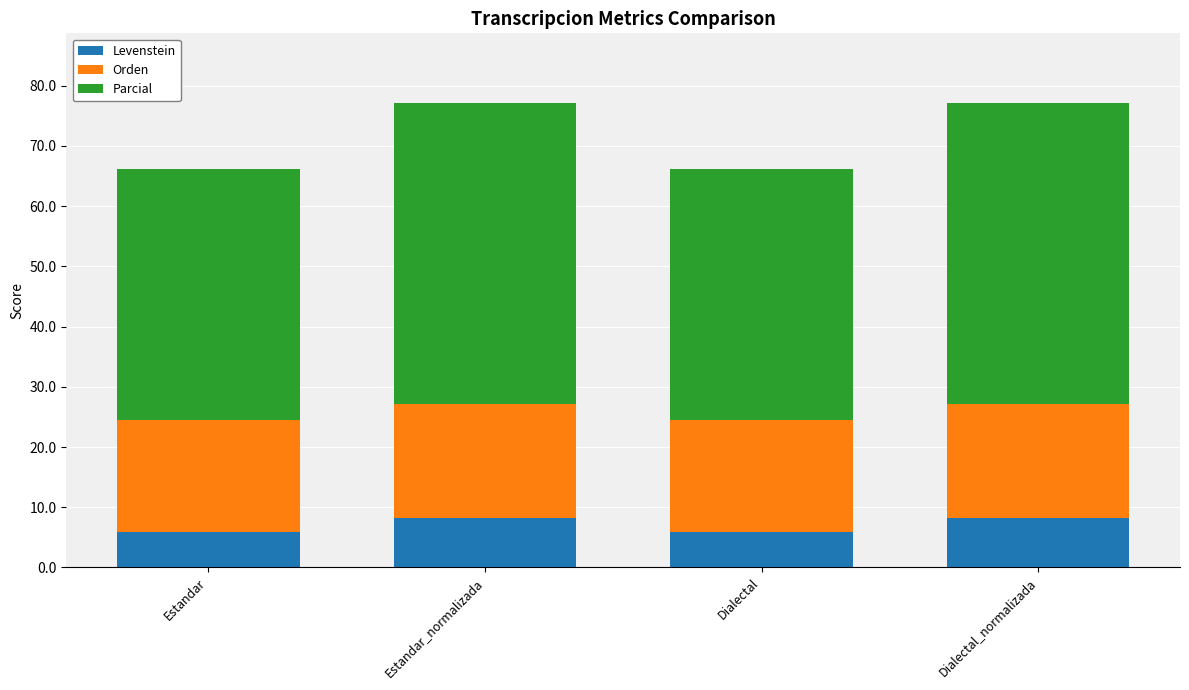

Reading right to left, transcribe the values for Levenstein.

Dialectal_normalizada=8.2	Dialectal=5.8	Estandar_normalizada=8.2	Estandar=5.8